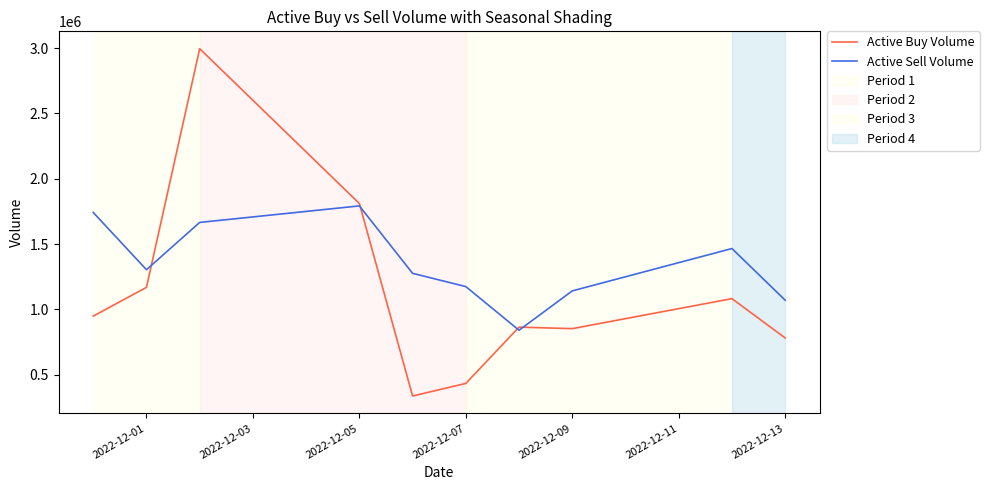

What is the lowest value of the Active Sell Volume series?

840600